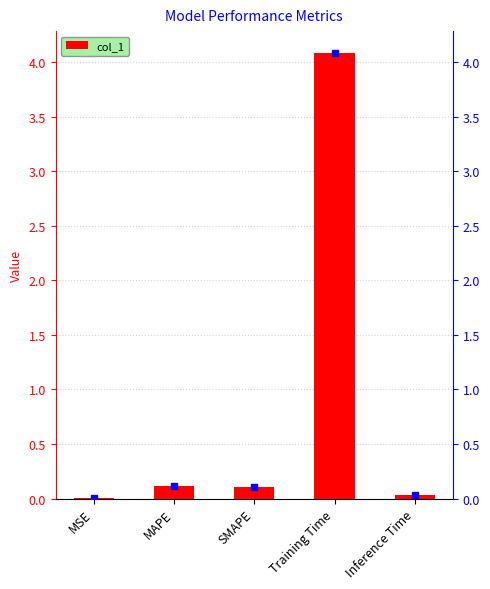

List the labels in order of value, largest first.

Training Time, MAPE, SMAPE, Inference Time, MSE